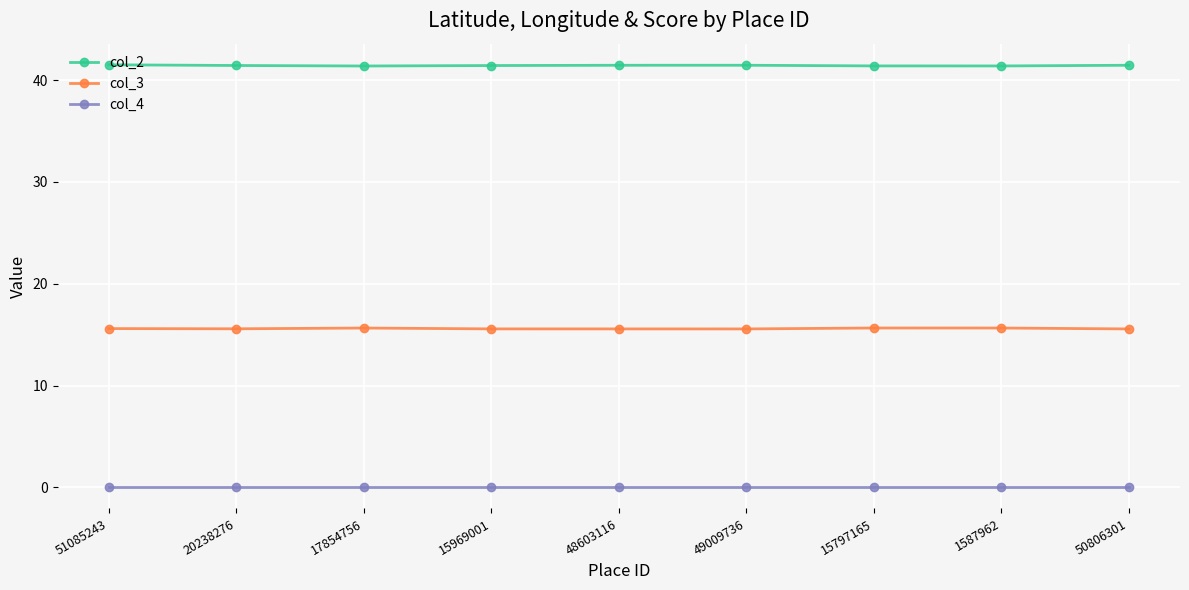

The value of col_2 at 15969001 is 41.4. True or false?

True